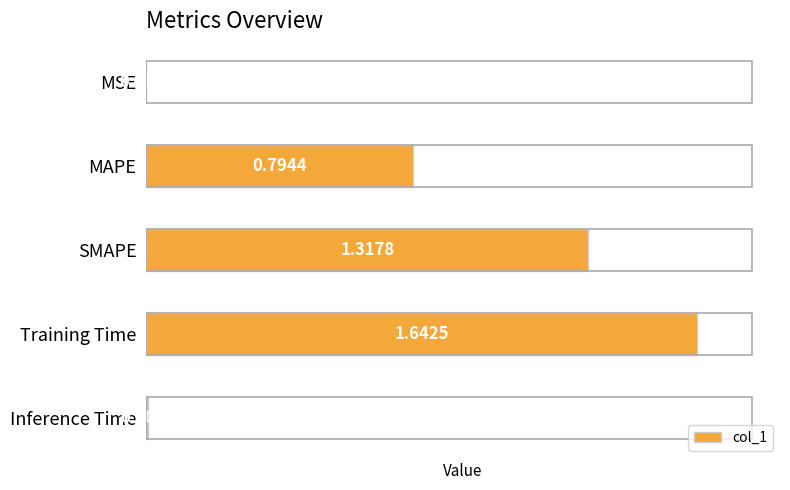

Which label corresponds to the largest value in the chart?

Training Time